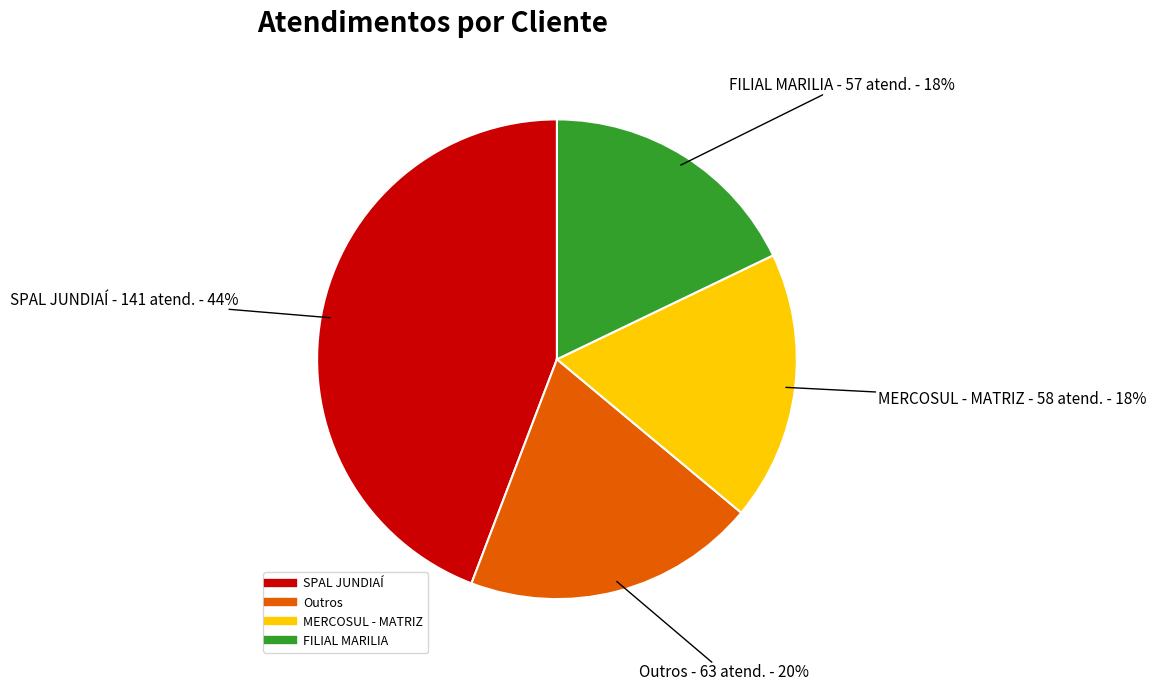

Is there any slice that represents more than half of the pie?

No